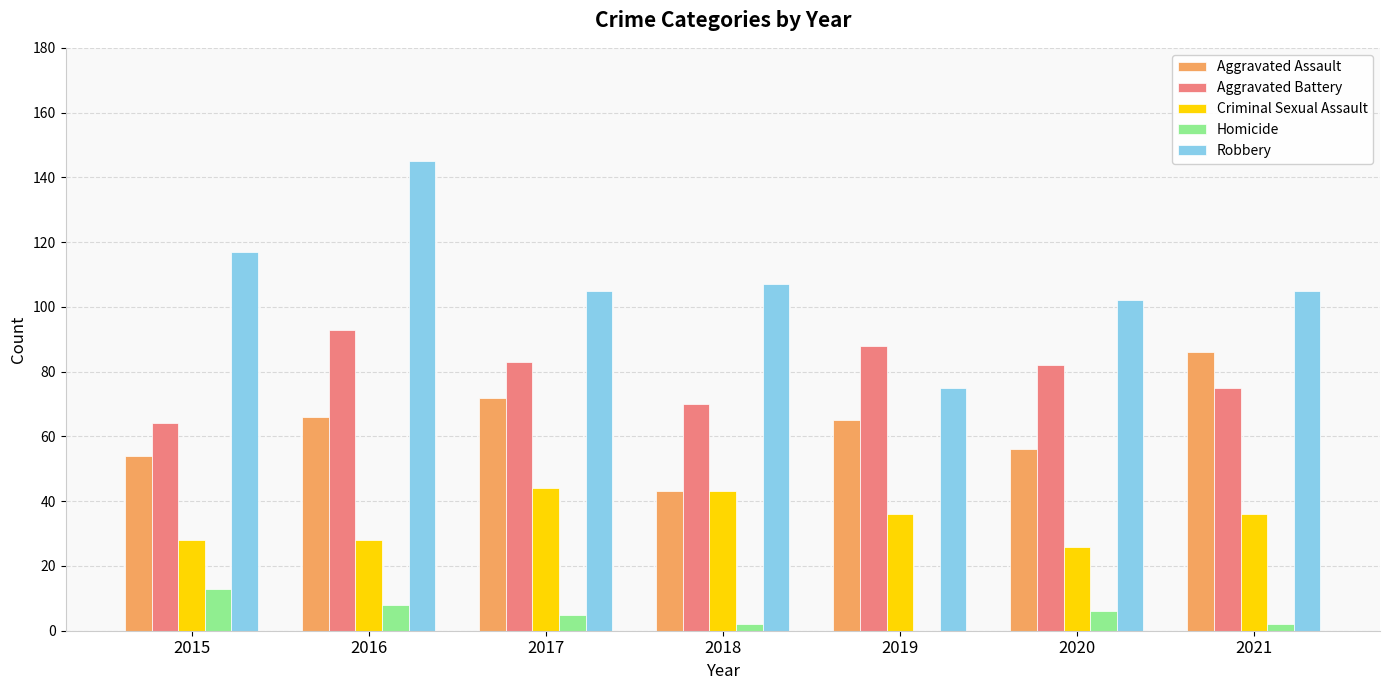

What is the sum of all Aggravated Battery values?

555